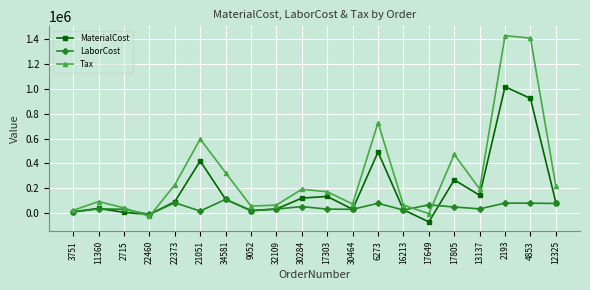

Is it true that Tax equals 126684.1 at 30464?

False